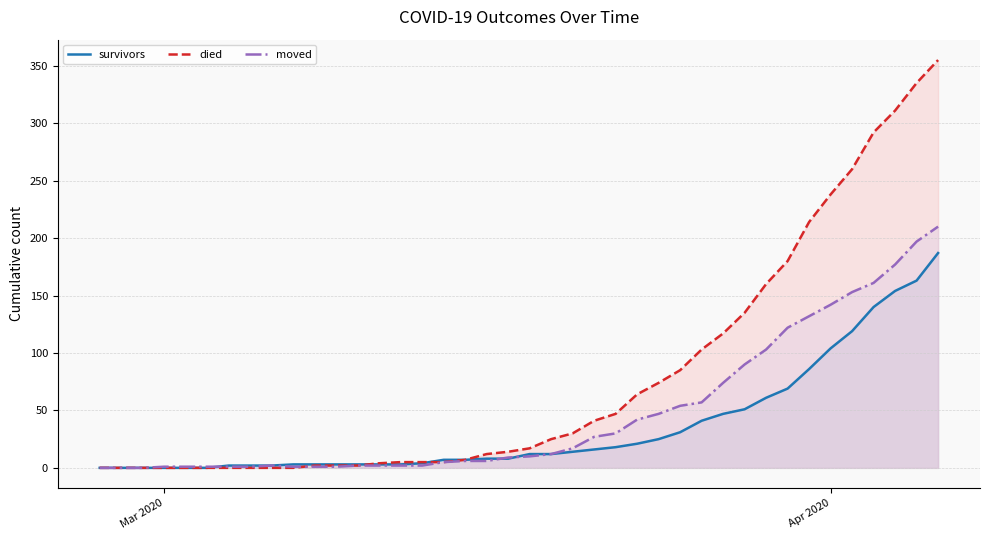

How many lines are shown in the chart?

3